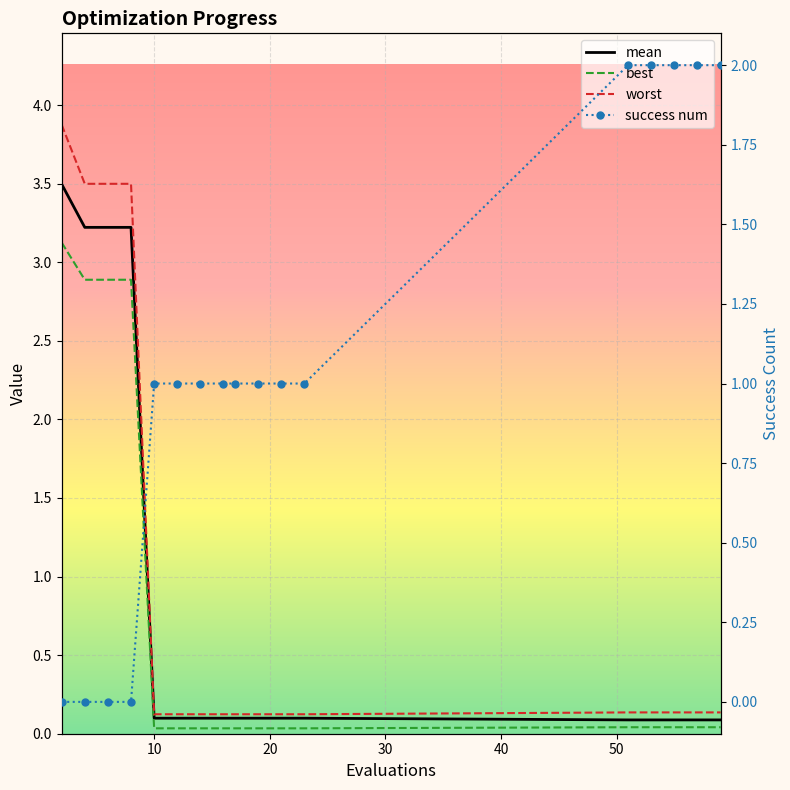

How many categories are shown in the chart?

17